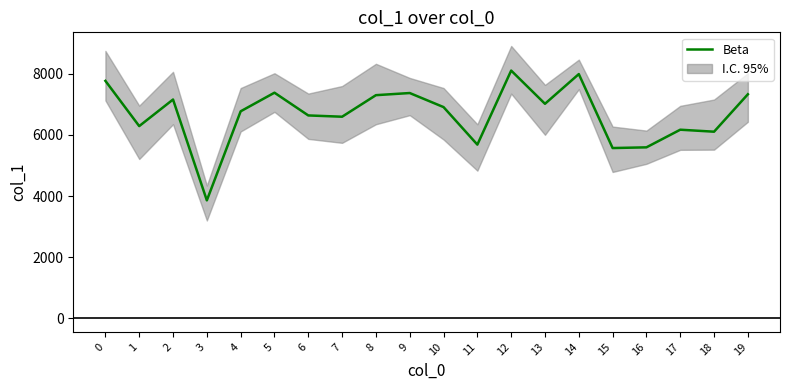

At which category does the data reach its first local peak?

2